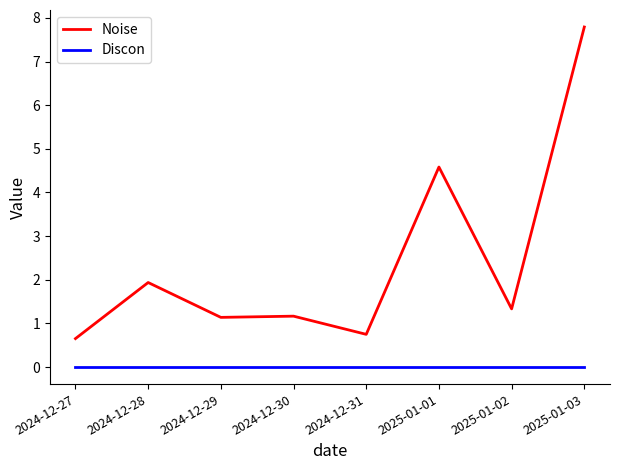

Count the number of data series in this chart.

2